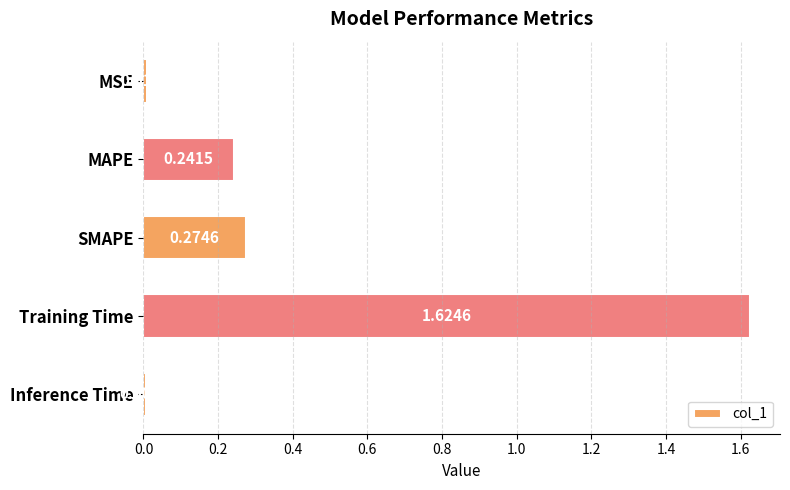

At which category does the chart reach its peak across all series?

Training Time